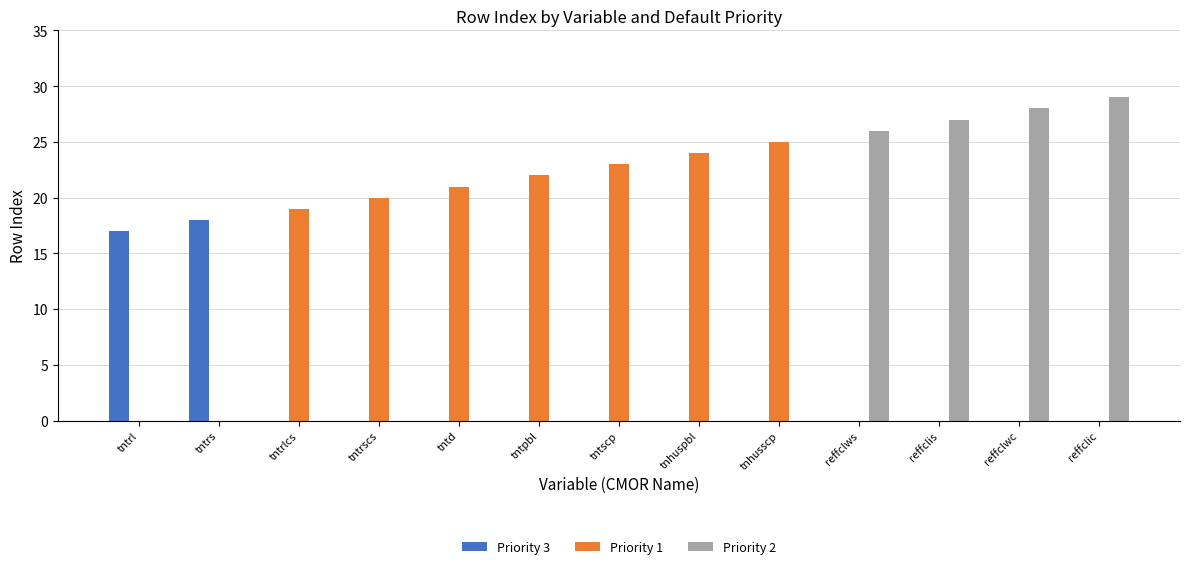

Reading left to right, transcribe all the data shown in this chart.

Priority 3: 17	18	0	0	0	0	0	0	0	0	0	0	0
Priority 1: 0	0	19	20	21	22	23	24	25	0	0	0	0
Priority 2: 0	0	0	0	0	0	0	0	0	26	27	28	29